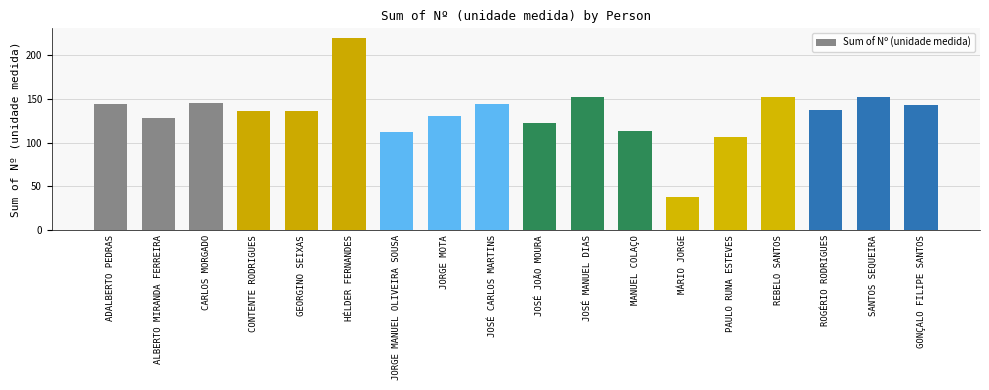

Does the chart contain any negative values?

No